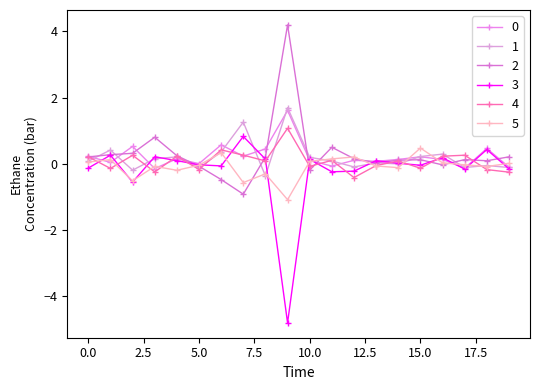

Does the chart have visible grid lines?

No